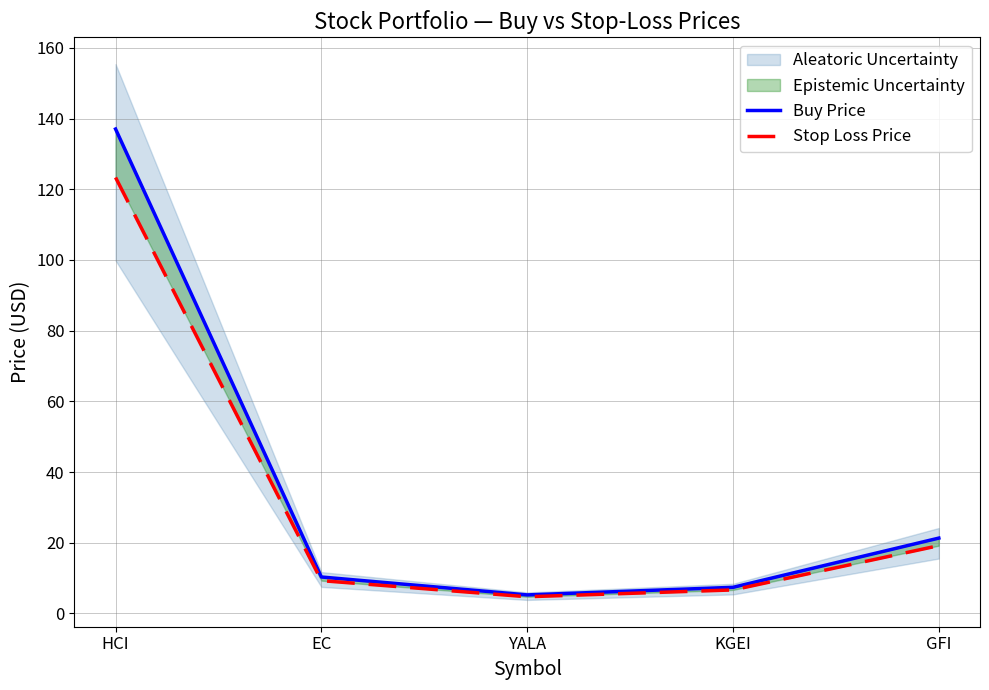

How many data points in Buy Price are less than 10?

2